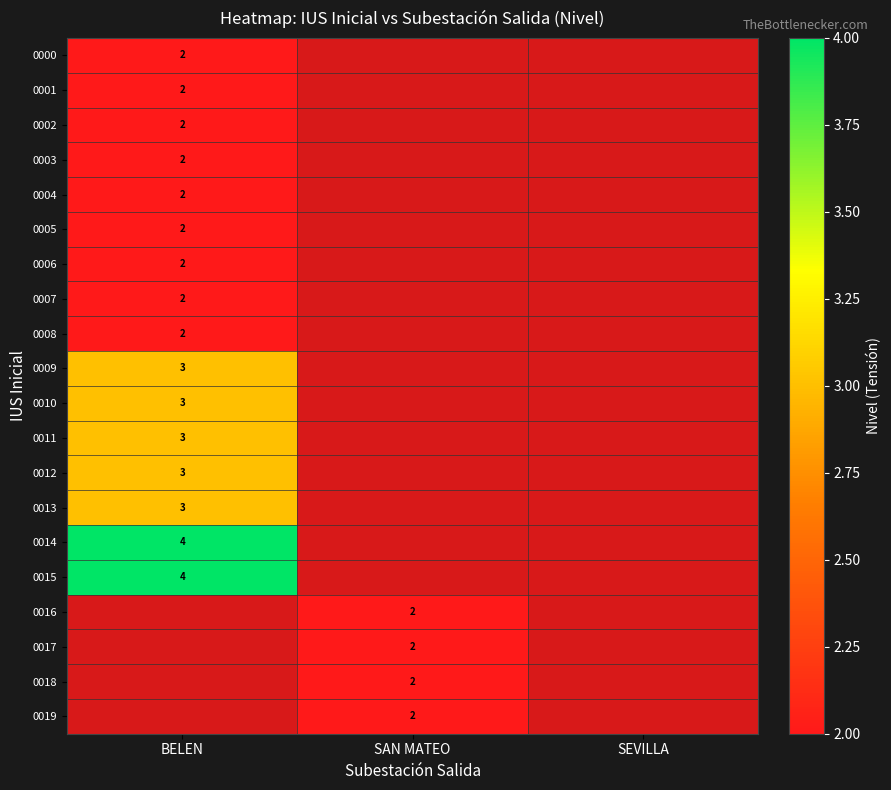

True or false: 0007 has a value of 2 at BELEN.

True